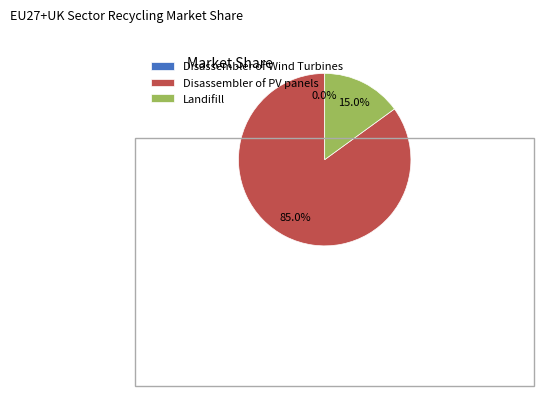

What percentage is NOT represented by Disassembler of PV panels?

15.0%